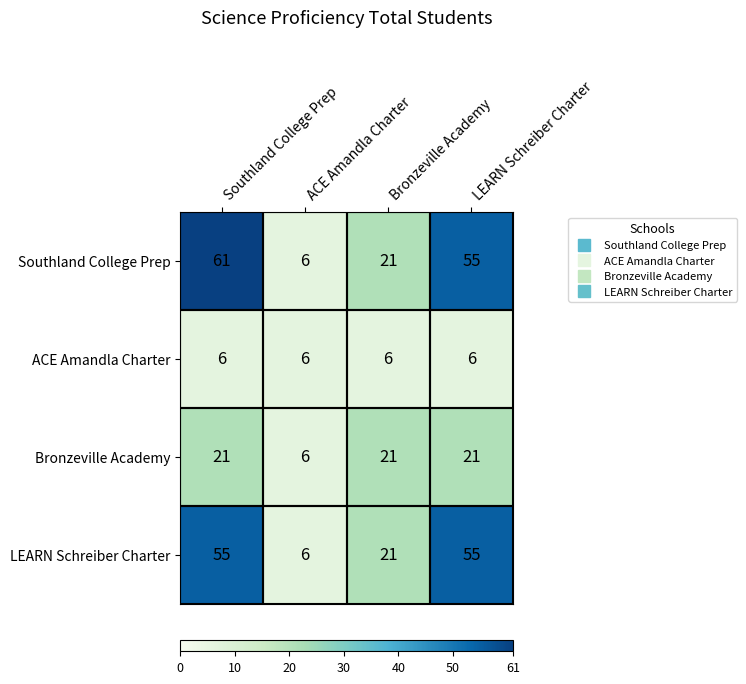

What is the maximum value shown in the chart?

61